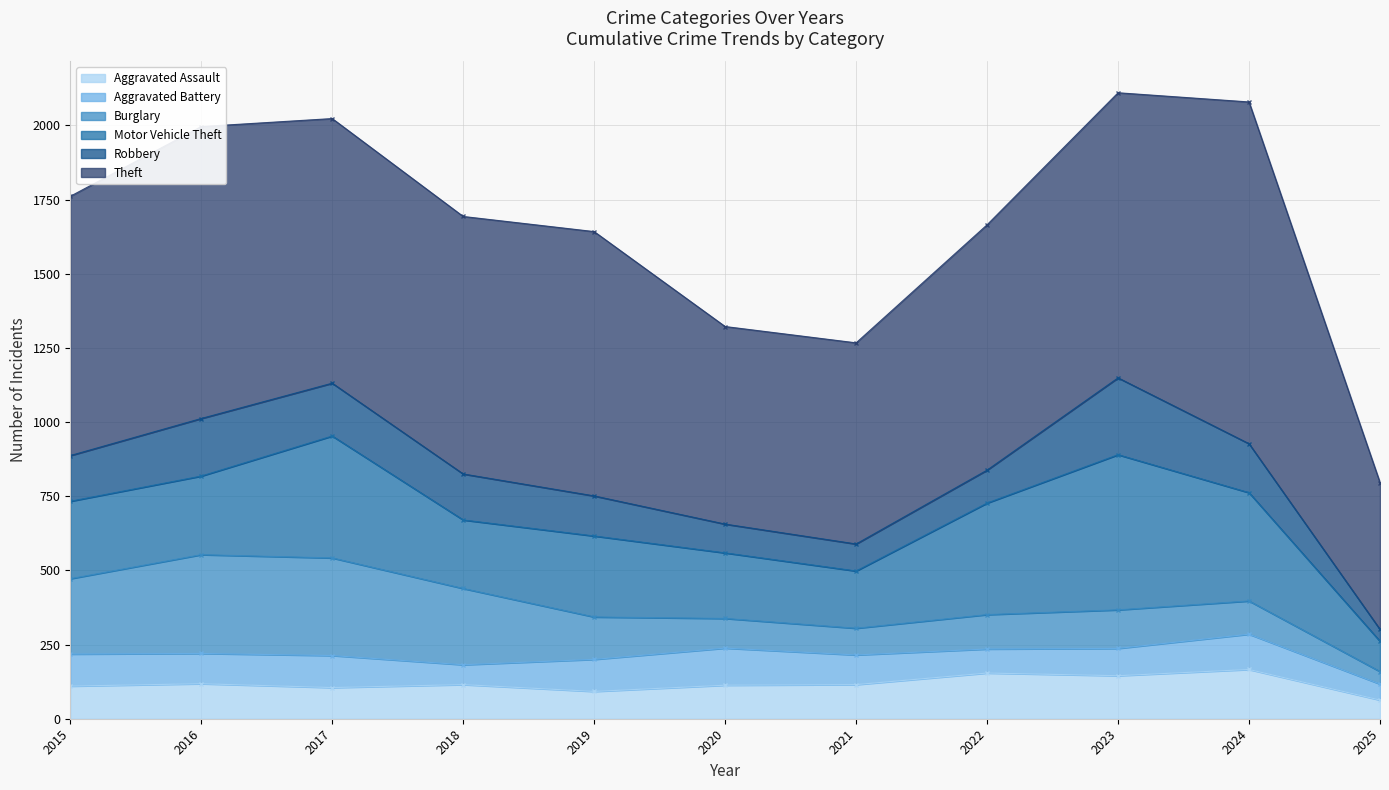

True or false: Theft and Robbery cross at least once.

False